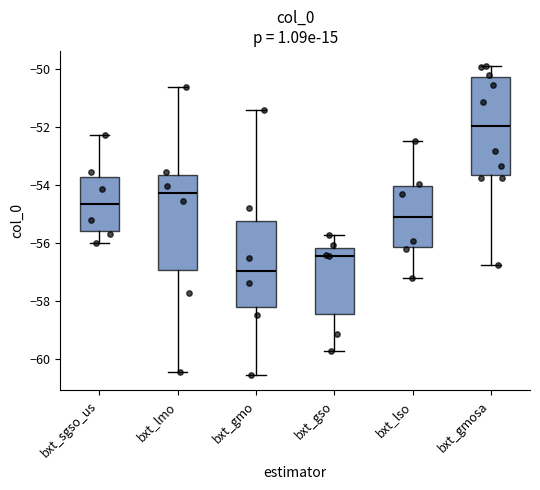

Where is the upper edge of the box for bxt_gmosa on the y-axis? The values are not printed on the chart, so give them approximately, as read against the axis.

-50.2